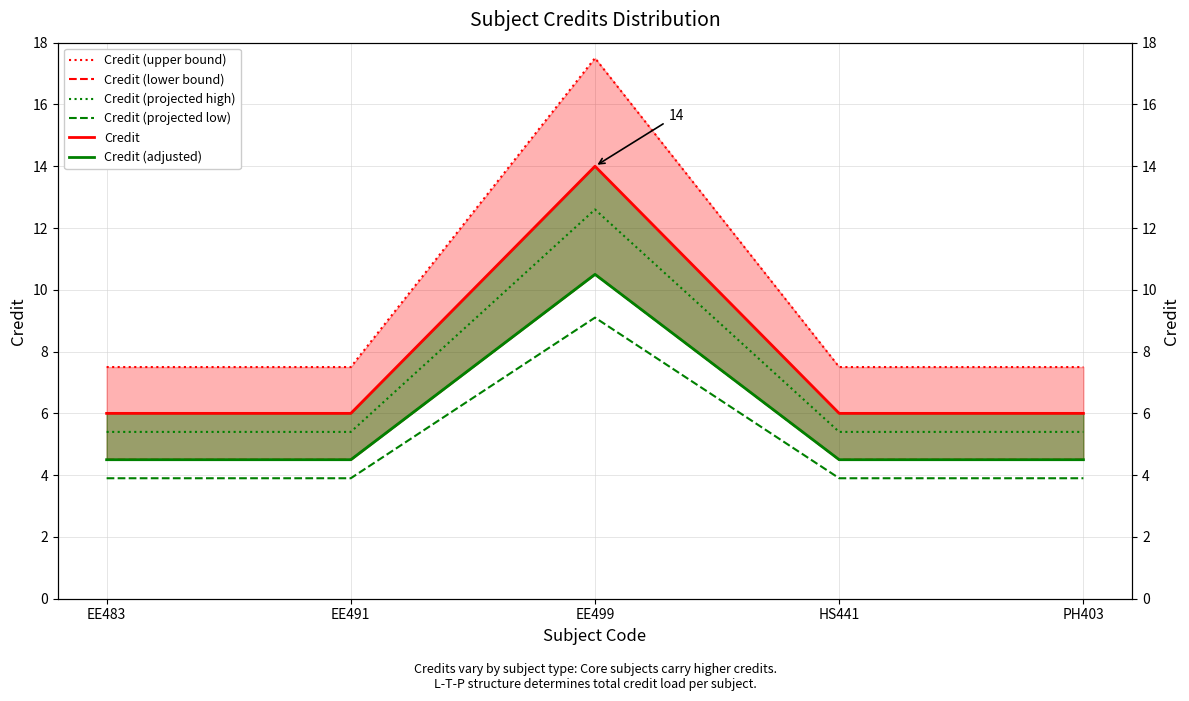

List the labels in order of Credit (upper bound) value, smallest first.

EE483, EE491, HS441, PH403, EE499